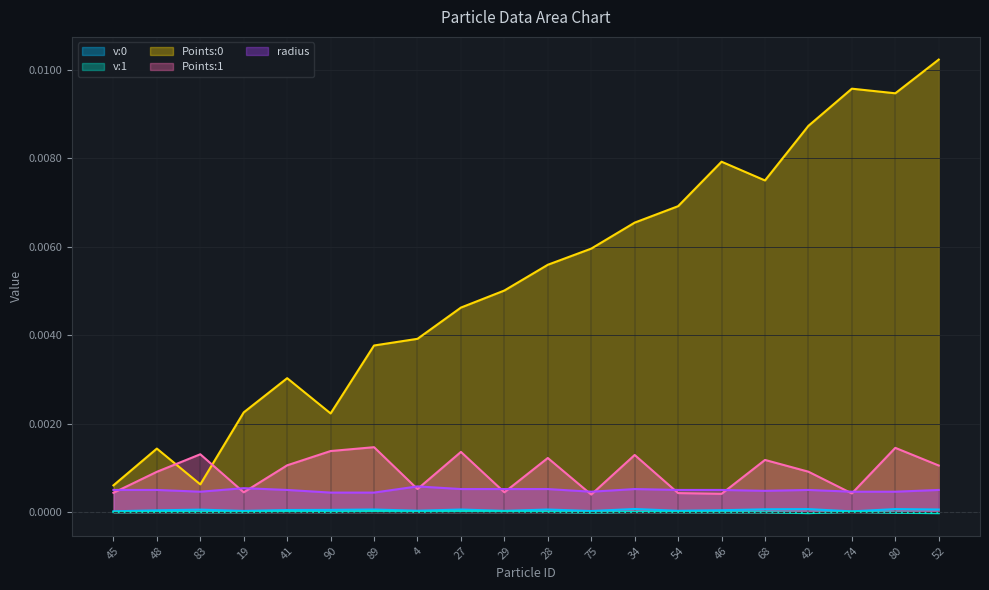

Count the number of data series in this chart.

5